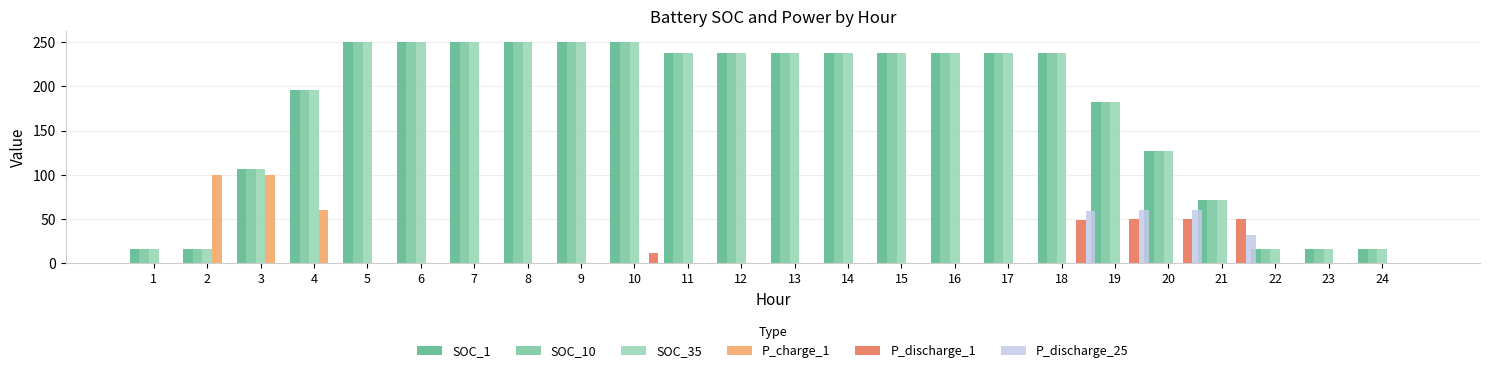

Is the value of SOC_10 at 14 greater than the value of P_discharge_1 at 3?

Yes